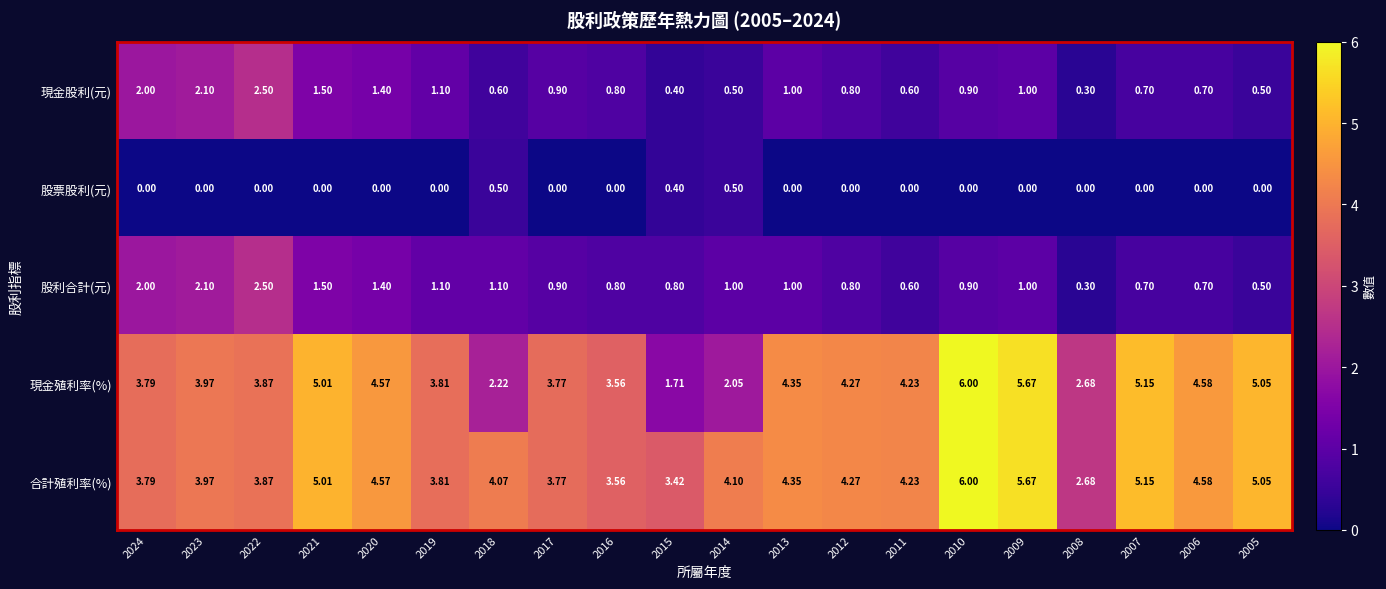

Which series has the largest total across all categories?

合計殖利率(%)